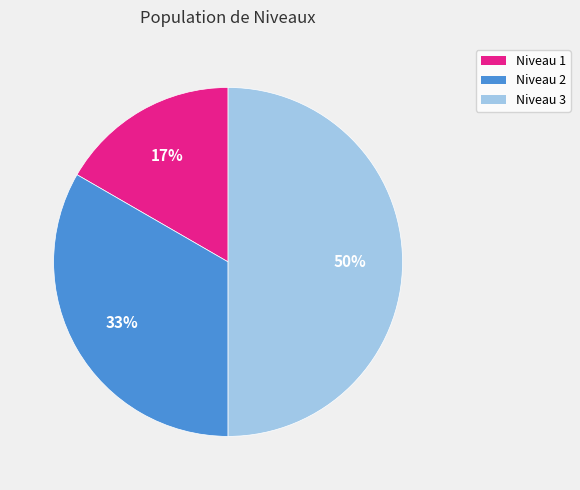

Rank the categories by value from highest to lowest.

Niveau 3, Niveau 2, Niveau 1